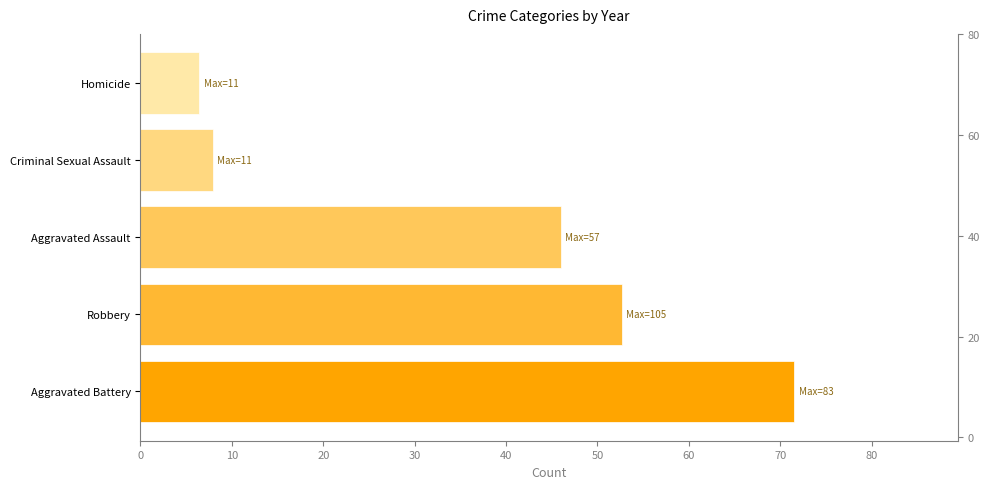

How many distinct data groups are displayed?

1